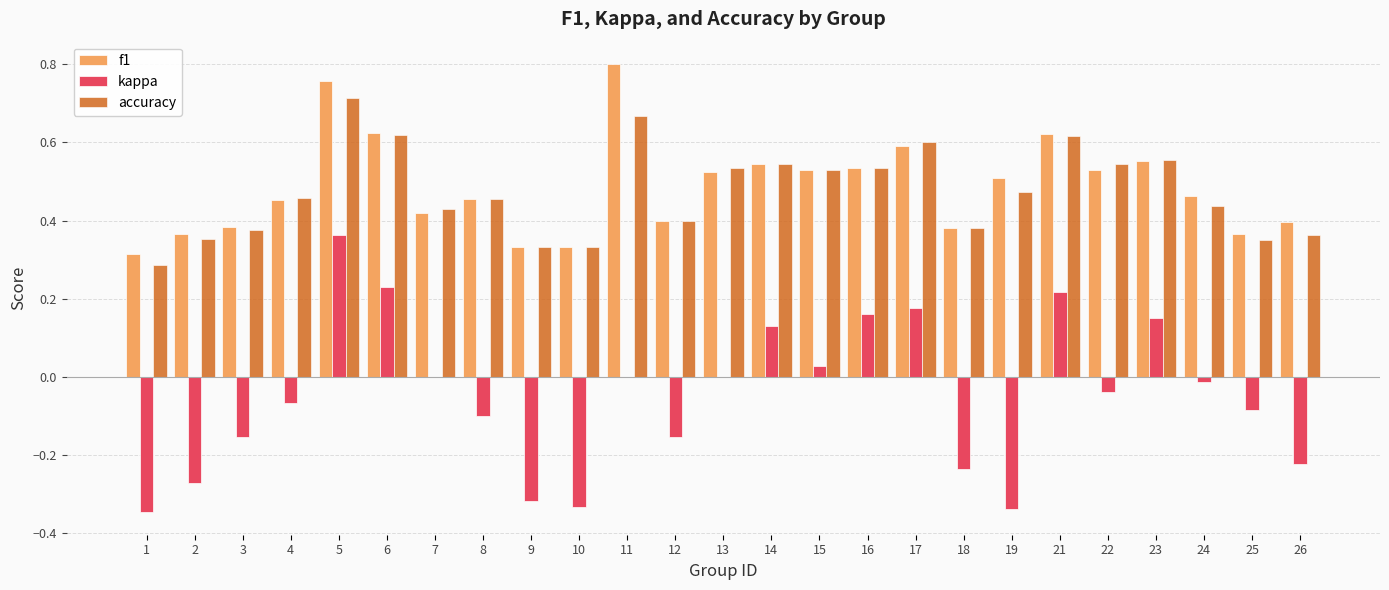

At which category is the sum across all series the highest?

5